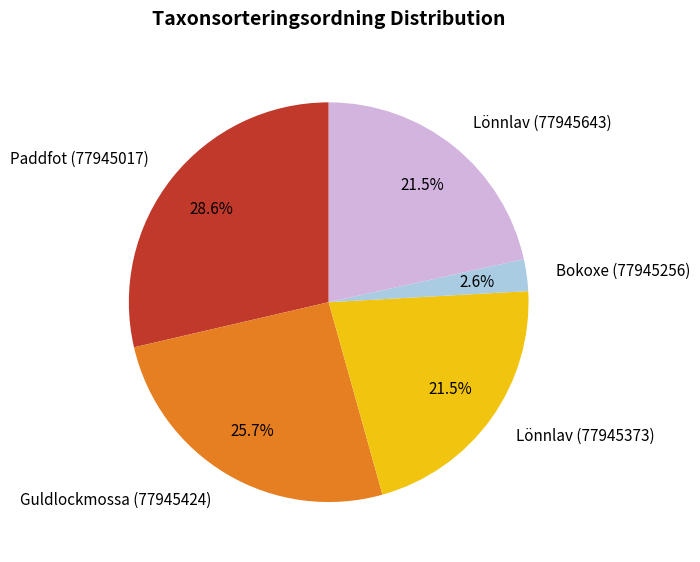

Which has a higher value, Bokoxe (77945256) or Lönnlav (77945643)?

Lönnlav (77945643)